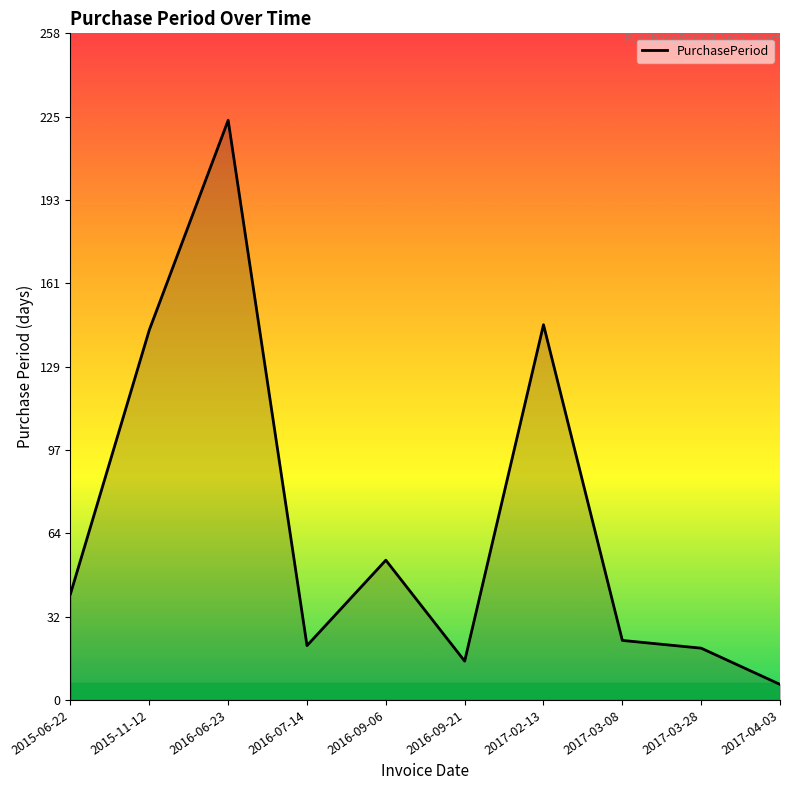

What is the minimum value shown in the chart?

6